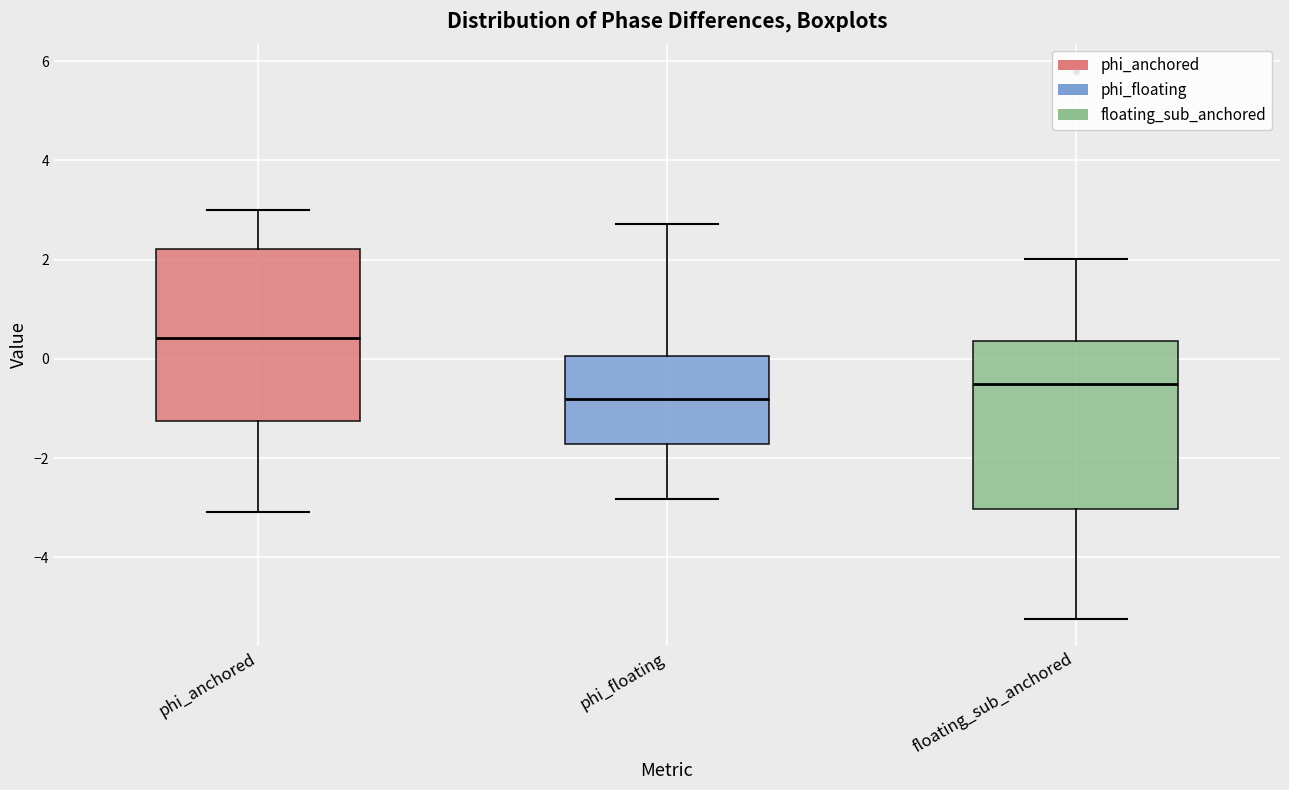

Reading left to right, transcribe this box plot: for each box, give where its median line is, the range the box spans, and where its two whiskers end, as read against the y-axis. The values are not printed on the chart, so give them approximately, as read against the axis.

phi_anchored: median 0.4, box -1.2 to 2.2, whiskers -3.0 to 3.0
phi_floating: median -0.8, box -1.8 to 0.0, whiskers -2.8 to 2.8
floating_sub_anchored: median -0.6, box -3.0 to 0.4, whiskers -5.2 to 2.0